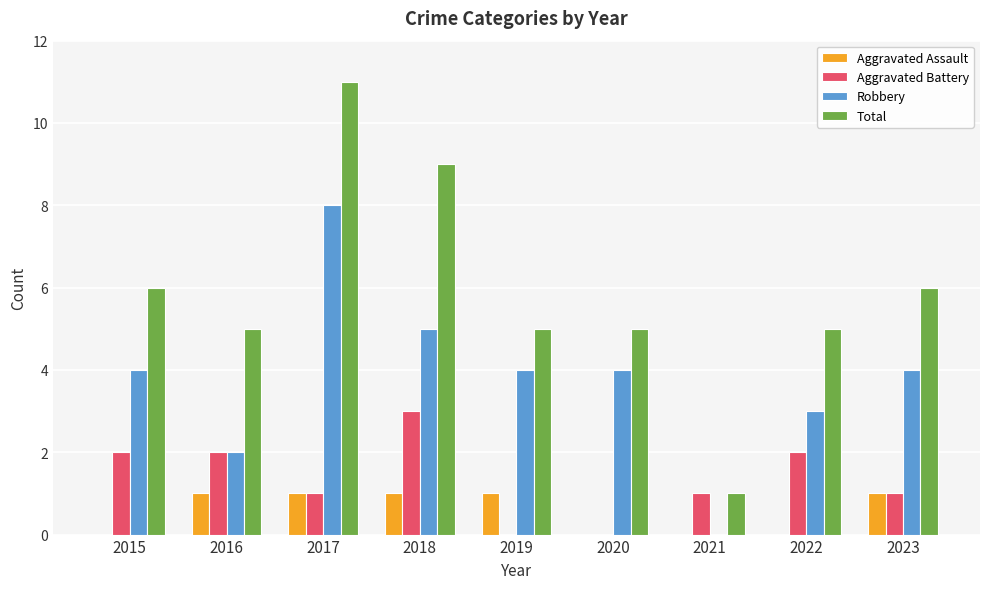

At which category is the sum across all series the highest?

2017